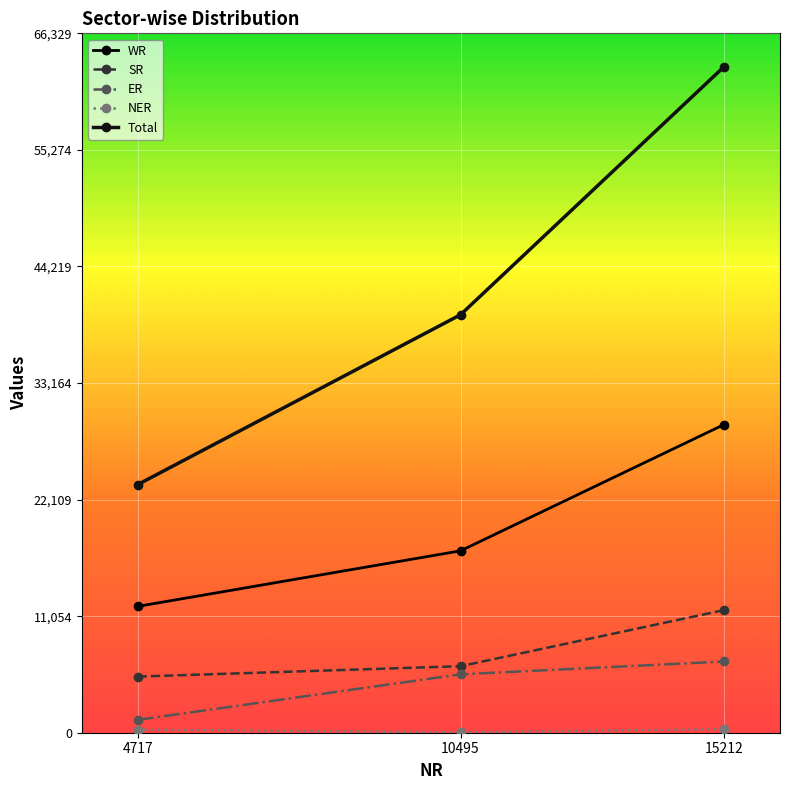

What is the maximum value shown in the chart?

63171